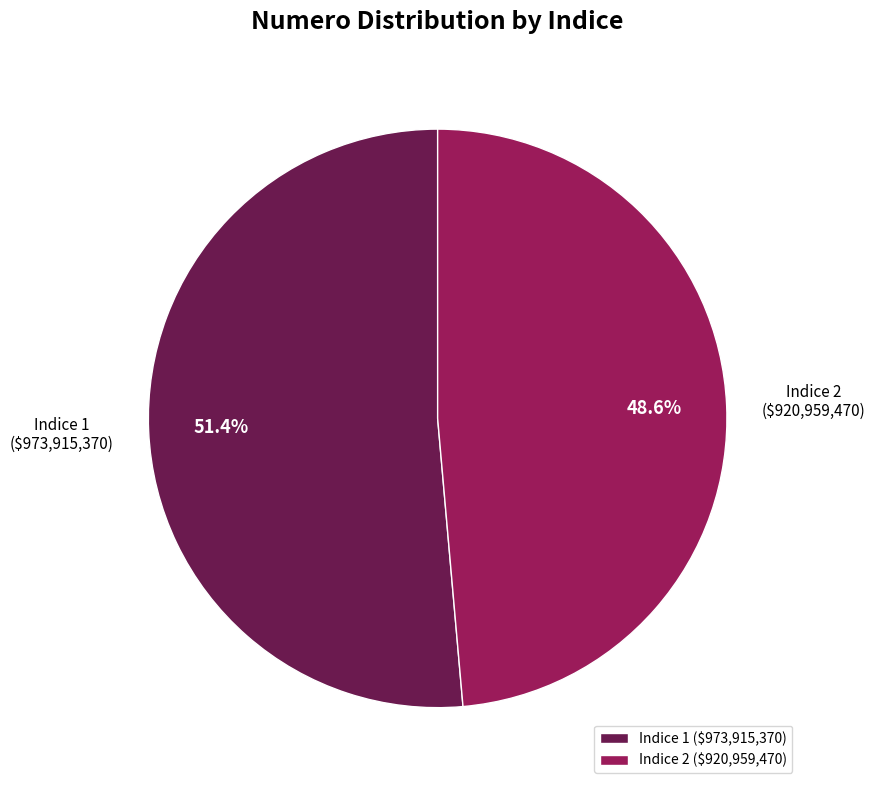

Between Indice 1 and Indice 2, which is larger?

Indice 1